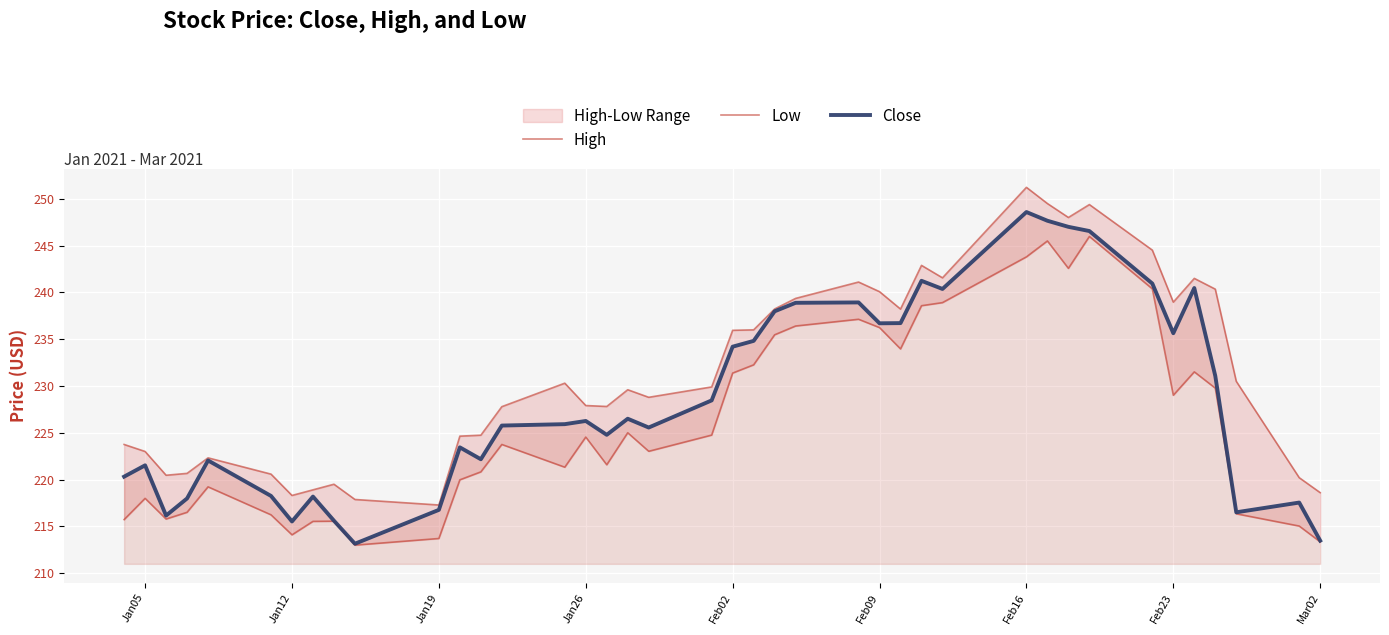

What is the smallest value displayed?

213.0